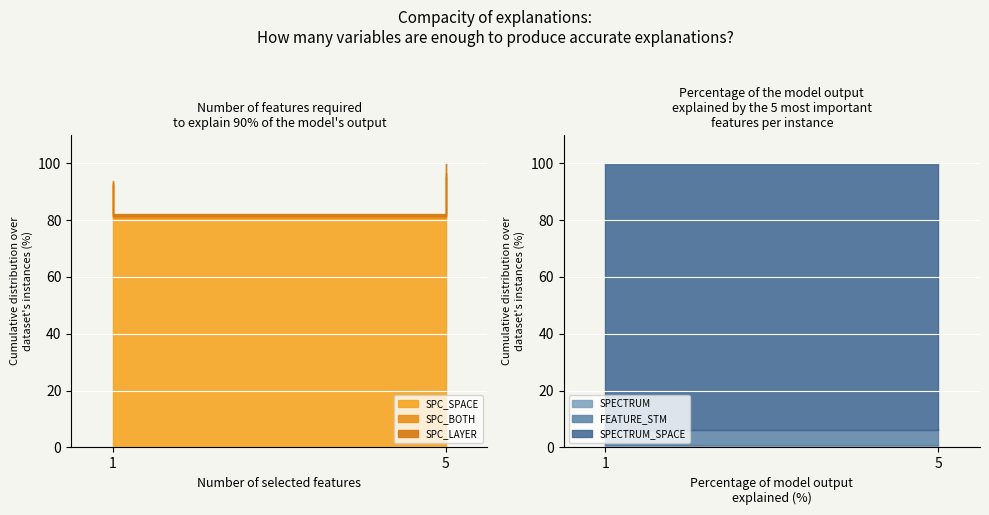

The value of FEATURE_STM at 5 is 6. True or false?

False